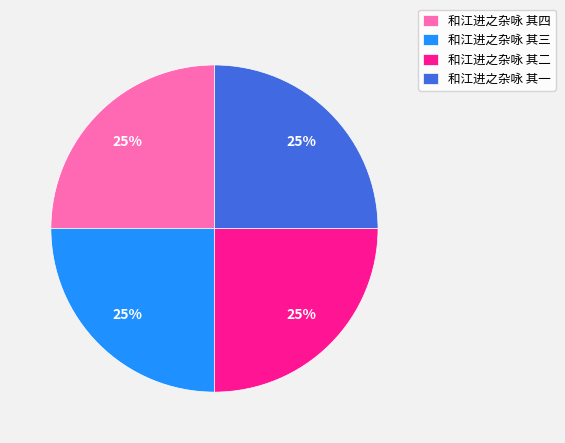

Does any single category account for the majority?

No